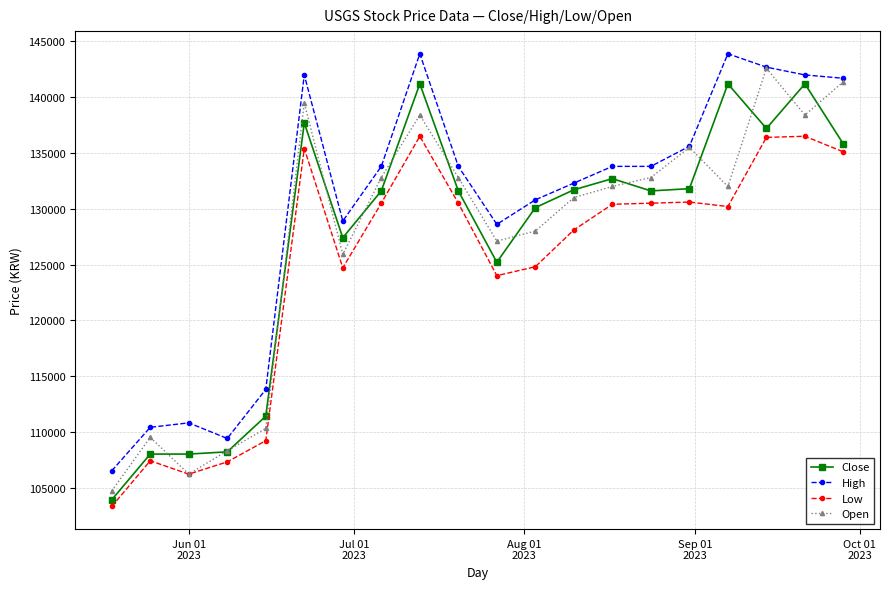

True or false: Open has more than 2 interior local peaks.

True